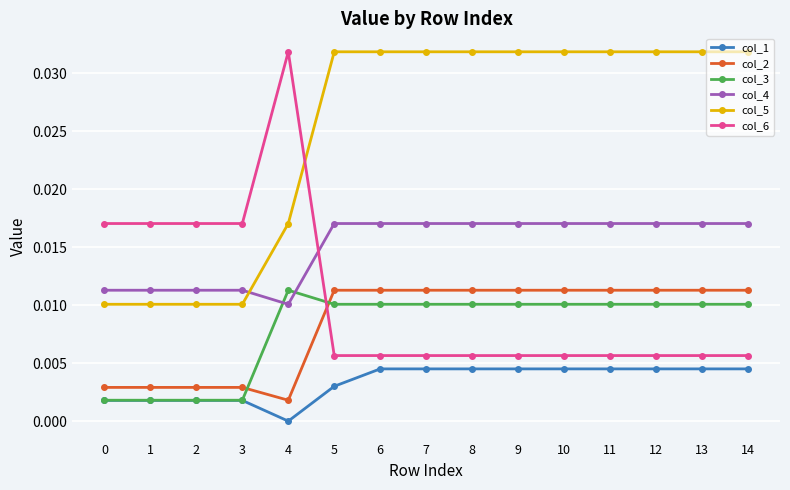

Is it true that col_1 equals 0.0 at 1?

True